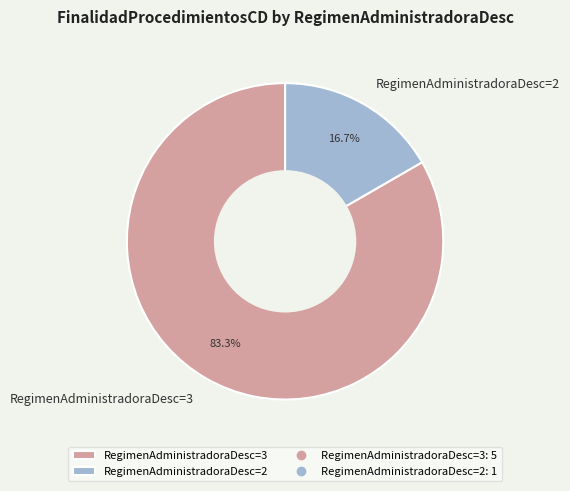

To the nearest percent, what portion does RegimenAdministradoraDesc=3 represent?

83%